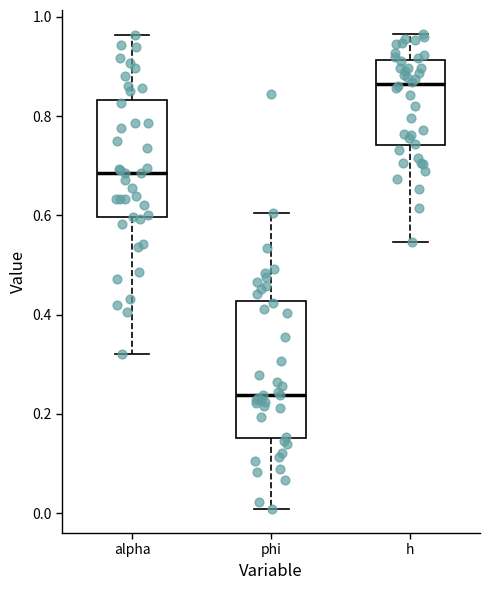

Reading left to right, transcribe this box plot: for each box, give where its median line is, the range the box spans, and where its two whiskers end, as read against the y-axis. The values are not printed on the chart, so give them approximately, as read against the axis.

alpha: median 0.68, box 0.60 to 0.84, whiskers 0.32 to 0.96
phi: median 0.24, box 0.16 to 0.42, whiskers 0.00 to 0.60
h: median 0.86, box 0.74 to 0.92, whiskers 0.54 to 0.96